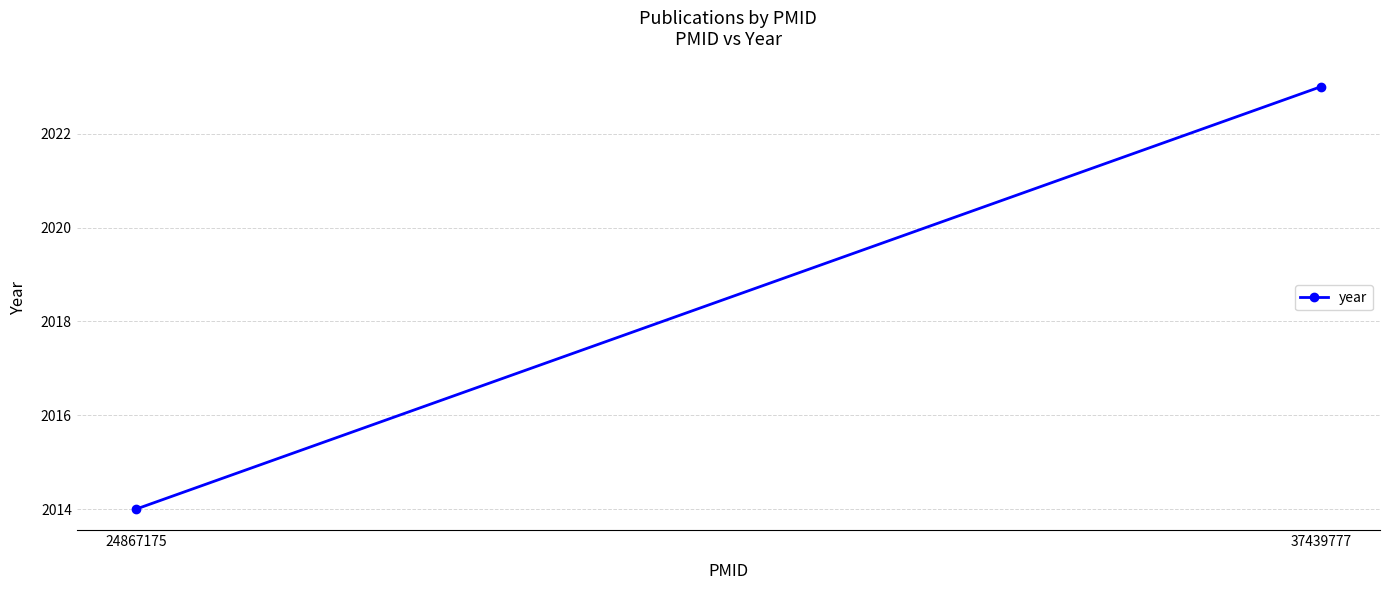

What is the value of the 2nd point from the left?

2023